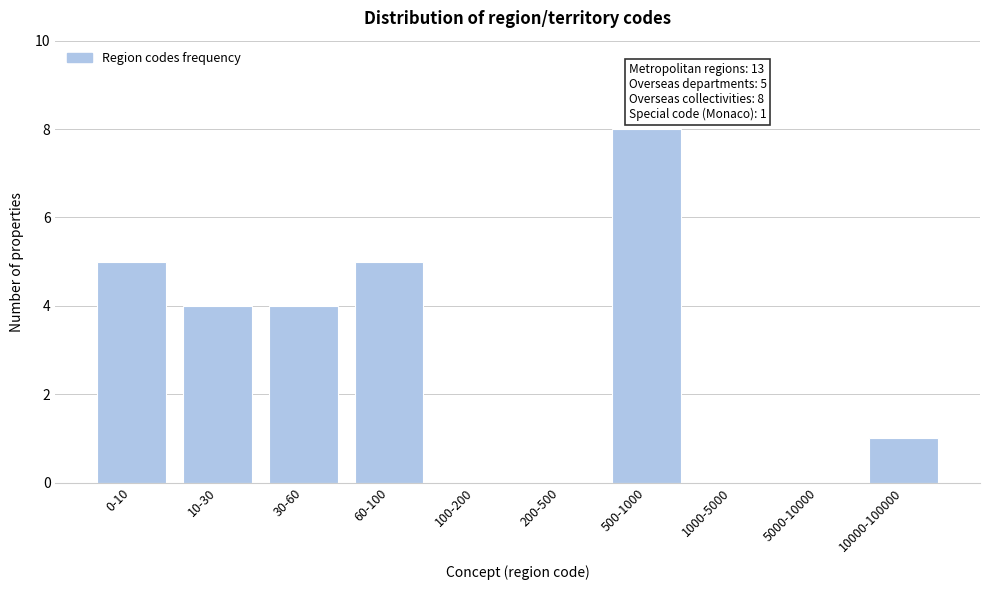

Reading left to right, transcribe all the data shown in this chart.

0-10=5	10-30=4	30-60=4	60-100=5	100-200=0	200-500=0	500-1000=8	1000-5000=0	5000-10000=0	10000-100000=1